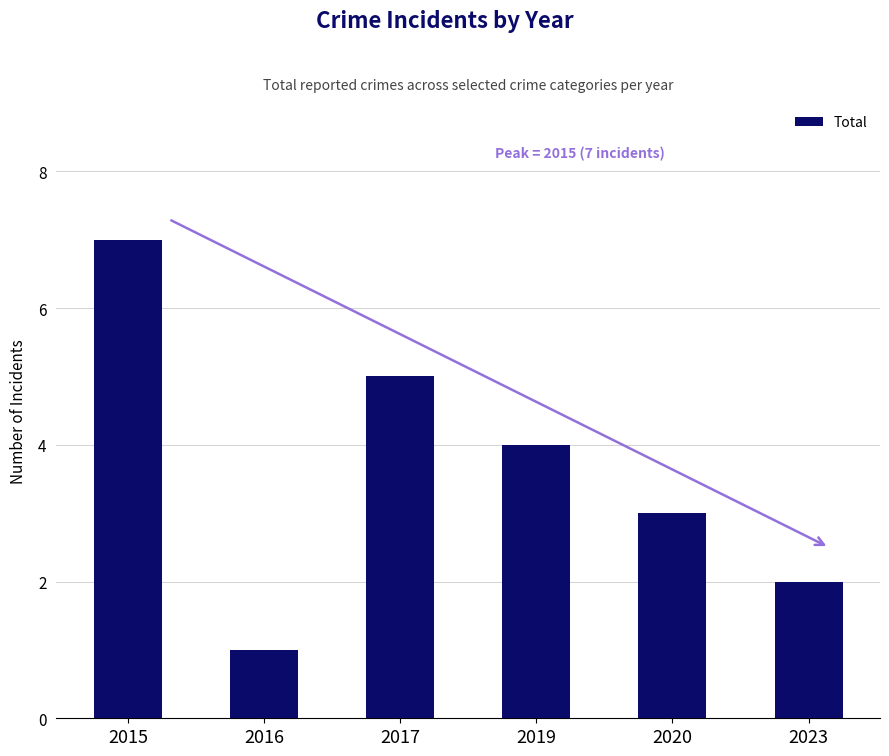

What is the difference between the maximum and second lowest values?

5